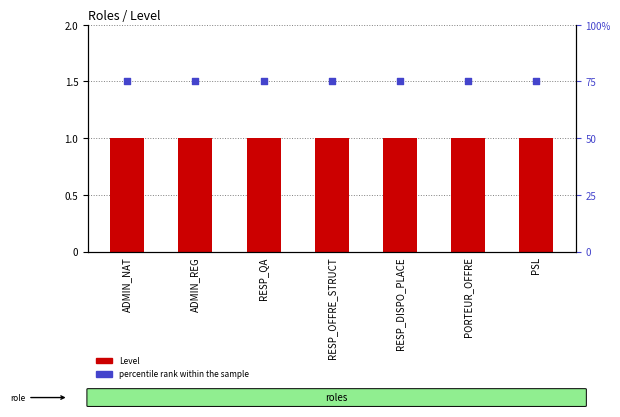

Is the value of percentile rank within the sample at RESP_OFFRE_STRUCT greater than the value of Level at RESP_DISPO_PLACE?

Yes